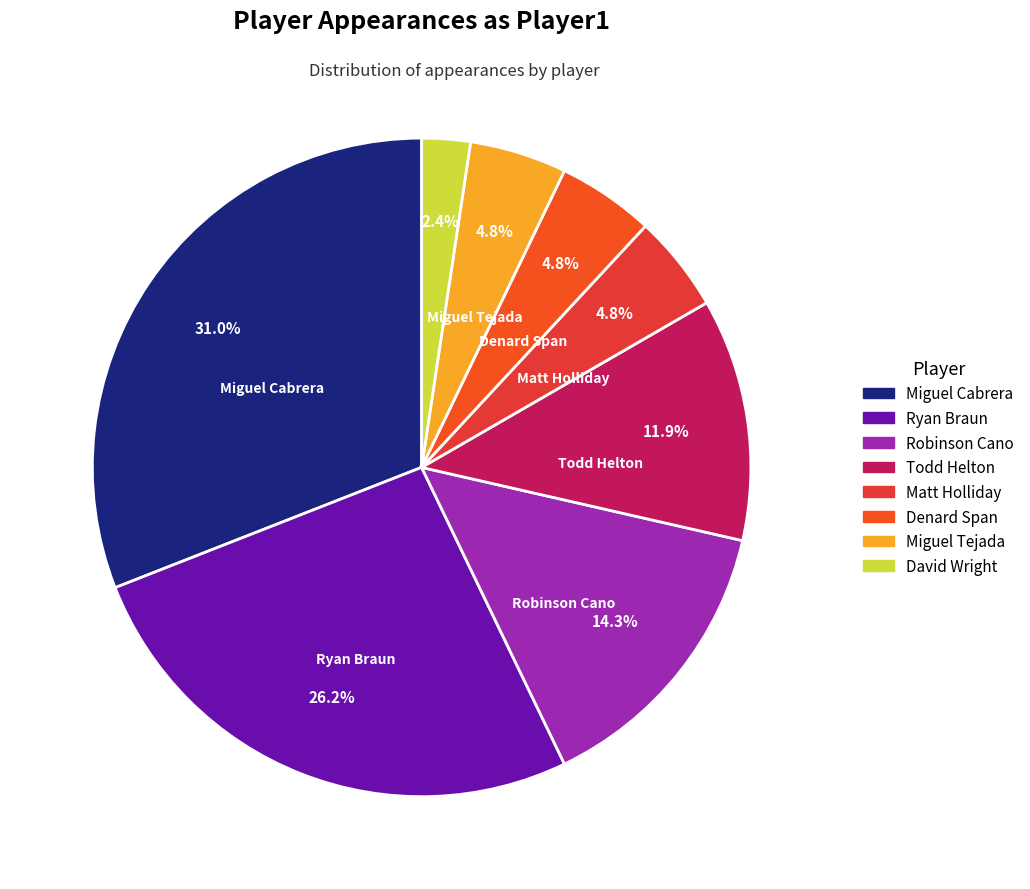

What is the largest slice in the pie chart?

Miguel Cabrera